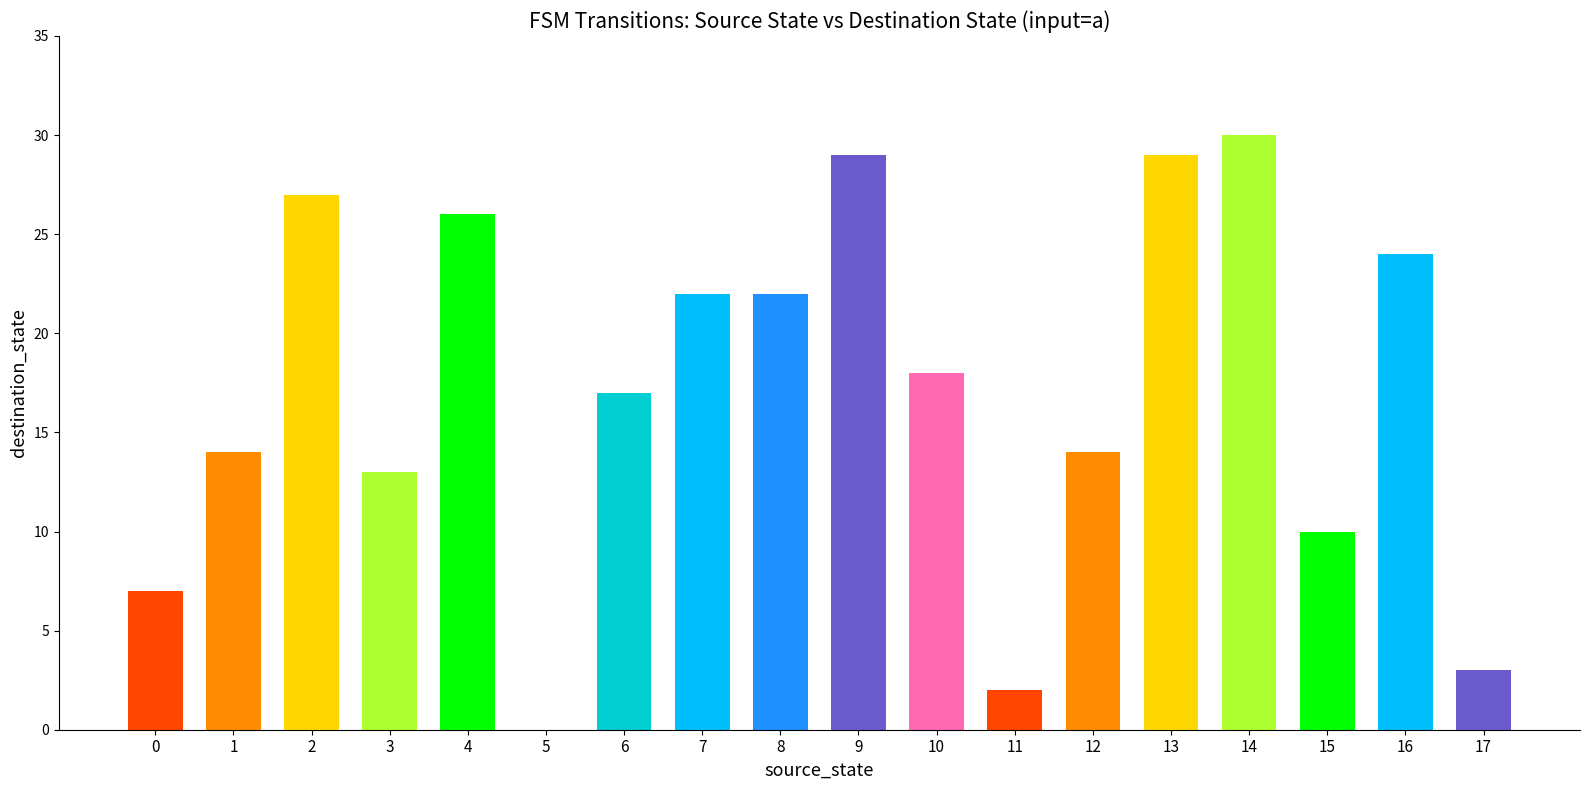

Reading left to right, extract all data points from this chart.

destination_state: 7	14	27	13	26	0	17	22	22	29	18	2	14	29	30	10	24	3
input_symbol_a_dest: 7	14	27	13	26	0	17	22	22	29	18	2	14	29	30	10	24	3
output_symbol: 0	0	0	0	0	0	0	0	1	0	1	0	0	1	0	0	1	0